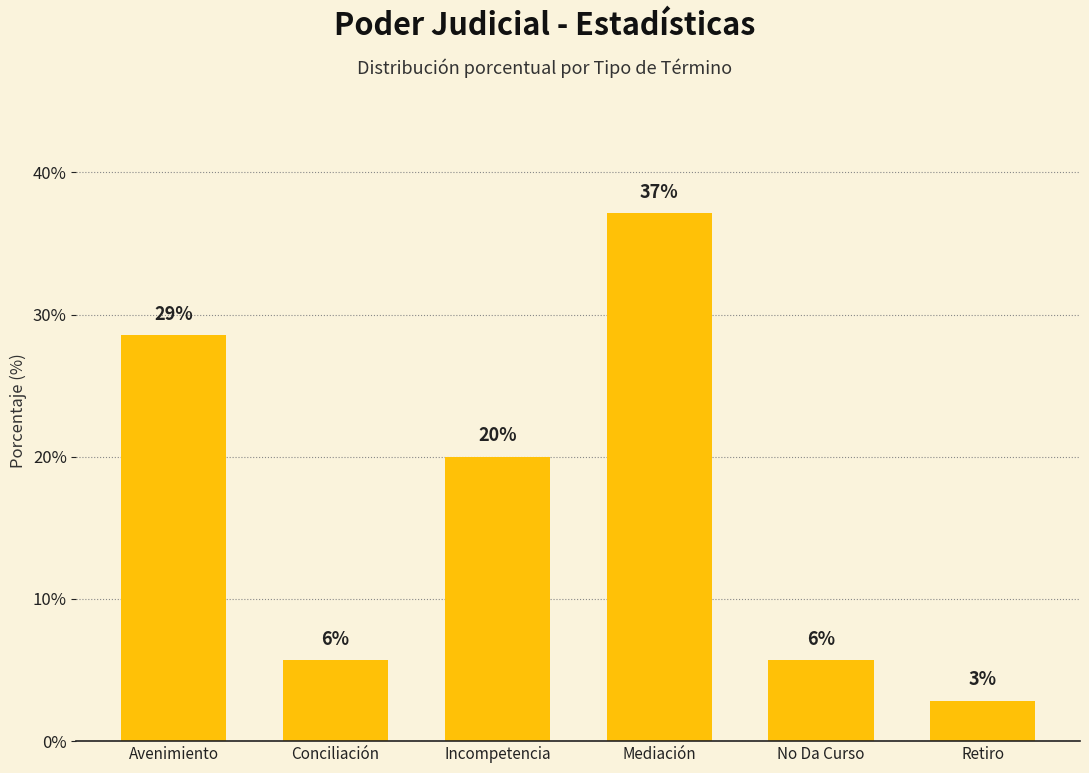

Does the chart contain any negative values?

No